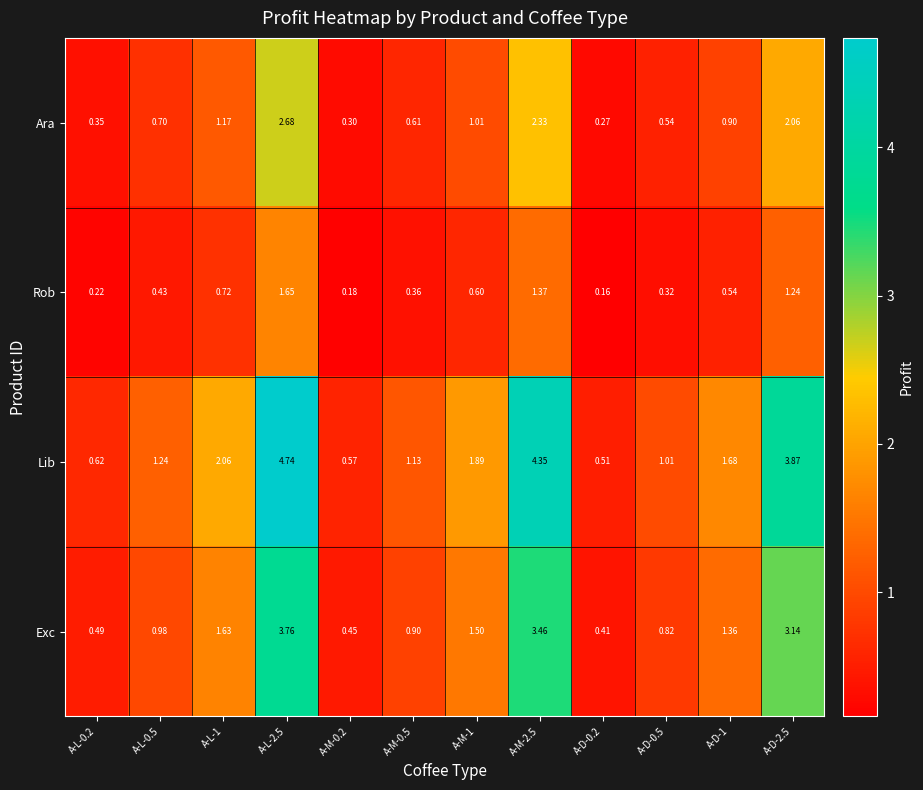

Rank the series by their maximum value, from lowest to highest.

Rob, Ara, Exc, Lib